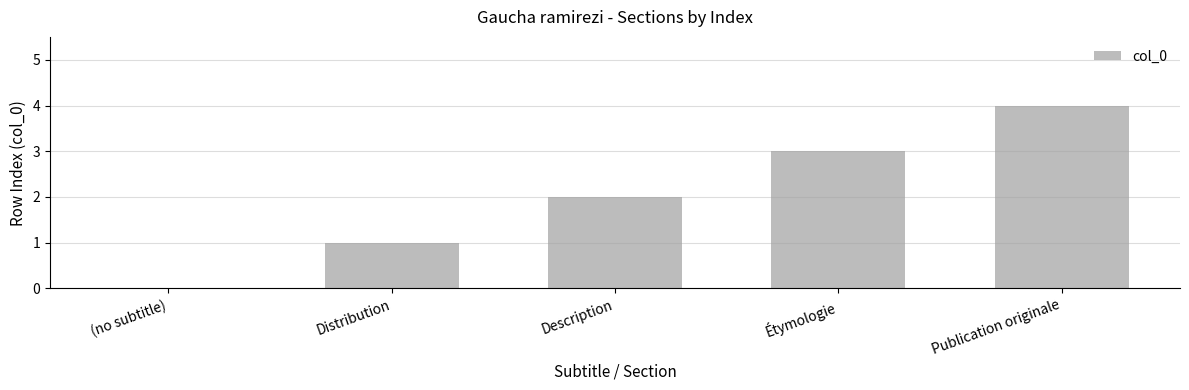

What is the ratio of the value at Publication originale to the value at Distribution?

4.0